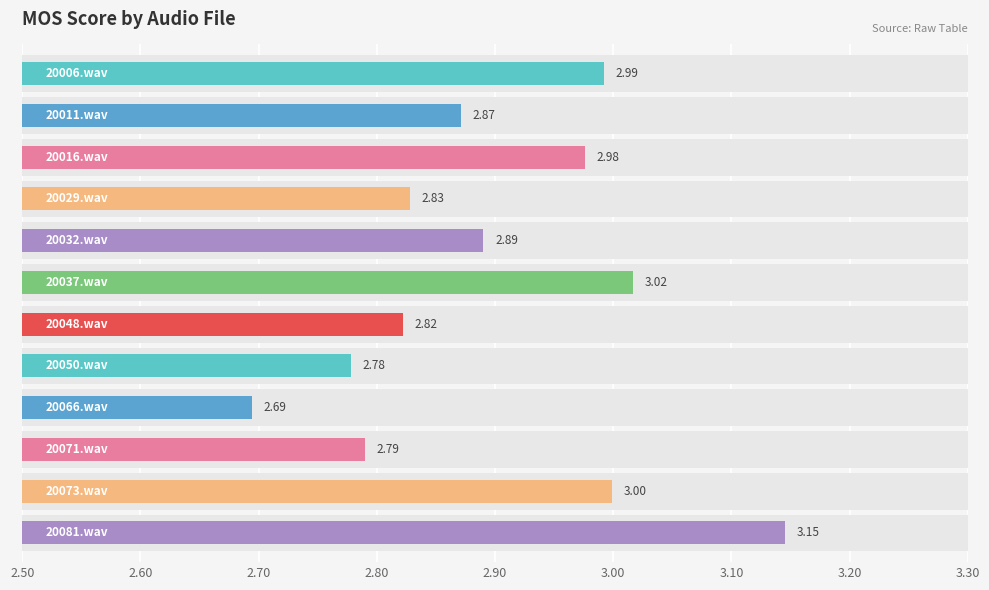

Which label corresponds to the largest value in the chart?

20081.wav